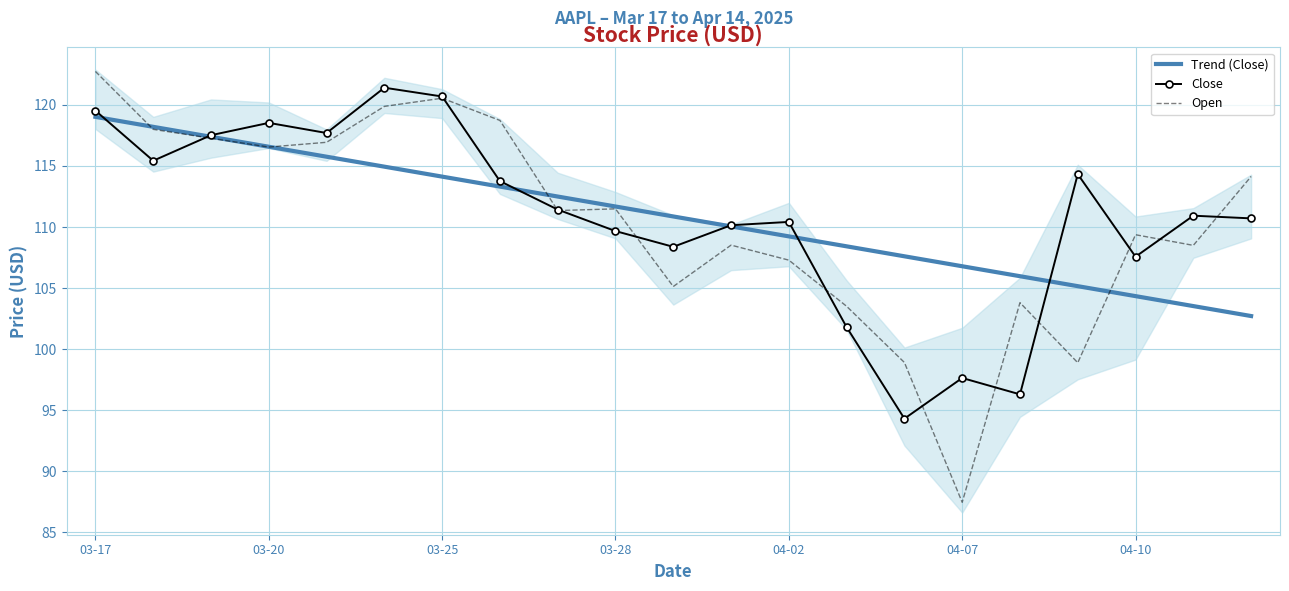

Where is Open nearest to the value 105?

10